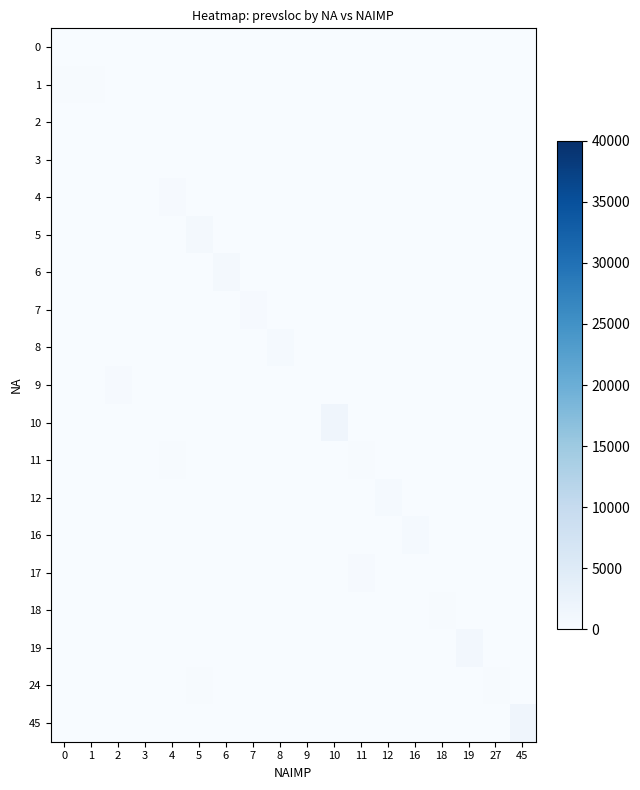

Reading left to right, what are all the values shown in this chart?

0: 0=3	1=0	2=0	3=0	4=0	5=0	6=0	7=0	8=0	9=0	10=0	11=0	12=0	16=0	18=0	19=0	27=0	45=0
1: 0=159	1=212	2=0	3=0	4=0	5=0	6=0	7=0	8=0	9=0	10=0	11=0	12=0	16=0	18=0	19=0	27=0	45=0
2: 0=0	1=0	2=121	3=0	4=0	5=0	6=0	7=0	8=0	9=0	10=0	11=0	12=0	16=0	18=0	19=0	27=0	45=0
3: 0=0	1=0	2=0	3=110	4=0	5=0	6=0	7=0	8=0	9=0	10=0	11=0	12=0	16=0	18=0	19=0	27=0	45=0
4: 0=0	1=0	2=0	3=0	4=422	5=0	6=0	7=0	8=0	9=0	10=0	11=0	12=0	16=0	18=0	19=0	27=0	45=0
5: 0=0	1=0	2=0	3=0	4=0	5=765	6=0	7=0	8=0	9=0	10=0	11=0	12=0	16=0	18=0	19=0	27=0	45=0
6: 0=0	1=0	2=0	3=0	4=0	5=0	6=765	7=0	8=0	9=0	10=0	11=0	12=0	16=0	18=0	19=0	27=0	45=0
7: 0=0	1=0	2=0	3=0	4=0	5=0	6=0	7=438	8=0	9=0	10=0	11=0	12=0	16=0	18=0	19=0	27=0	45=0
8: 0=0	1=0	2=0	3=0	4=0	5=0	6=0	7=0	8=531	9=0	10=0	11=0	12=0	16=0	18=0	19=0	27=0	45=0
9: 0=0	1=0	2=422	3=0	4=0	5=0	6=0	7=0	8=0	9=14	10=0	11=0	12=0	16=0	18=0	19=0	27=0	45=0
10: 0=0	1=0	2=0	3=0	4=0	5=0	6=0	7=0	8=0	9=0	10=1711	11=0	12=0	16=0	18=0	19=0	27=0	45=0
11: 0=17	1=0	2=0	3=0	4=235	5=0	6=0	7=0	8=0	9=0	10=0	11=218	12=0	16=0	18=0	19=0	27=0	45=0
12: 0=0	1=0	2=0	3=0	4=0	5=0	6=0	7=0	8=0	9=0	10=0	11=0	12=543	16=0	18=0	19=0	27=0	45=0
16: 0=0	1=0	2=0	3=0	4=0	5=0	6=0	7=0	8=0	9=0	10=0	11=0	12=0	16=600	18=0	19=0	27=0	45=0
17: 0=0	1=0	2=0	3=0	4=0	5=0	6=0	7=0	8=0	9=0	10=0	11=383	12=0	16=0	18=0	19=0	27=0	45=0
18: 0=0	1=0	2=0	3=0	4=0	5=0	6=0	7=0	8=0	9=0	10=0	11=0	12=0	16=0	18=218	19=0	27=0	45=0
19: 0=0	1=0	2=0	3=0	4=0	5=0	6=0	7=0	8=0	9=0	10=0	11=0	12=0	16=0	18=0	19=1059	27=0	45=0
24: 0=0	1=0	2=0	3=0	4=0	5=227	6=0	7=0	8=0	9=0	10=0	11=0	12=0	16=0	18=0	19=0	27=227	45=0
45: 0=0	1=0	2=0	3=0	4=0	5=0	6=0	7=0	8=0	9=0	10=0	11=0	12=0	16=0	18=0	19=0	27=0	45=1711